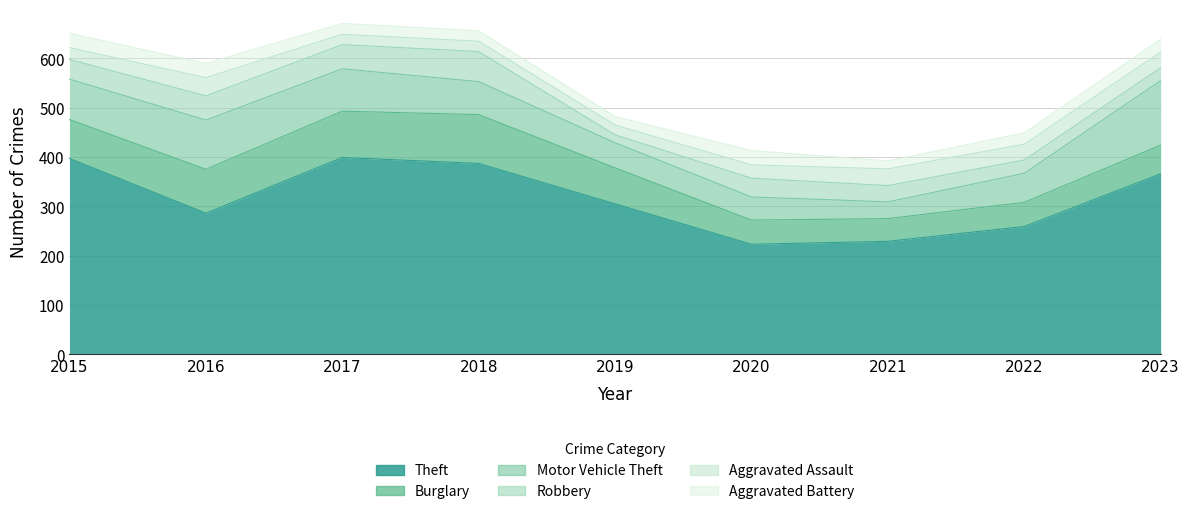

The Burglary series shows 89 at 2016. True or false?

True